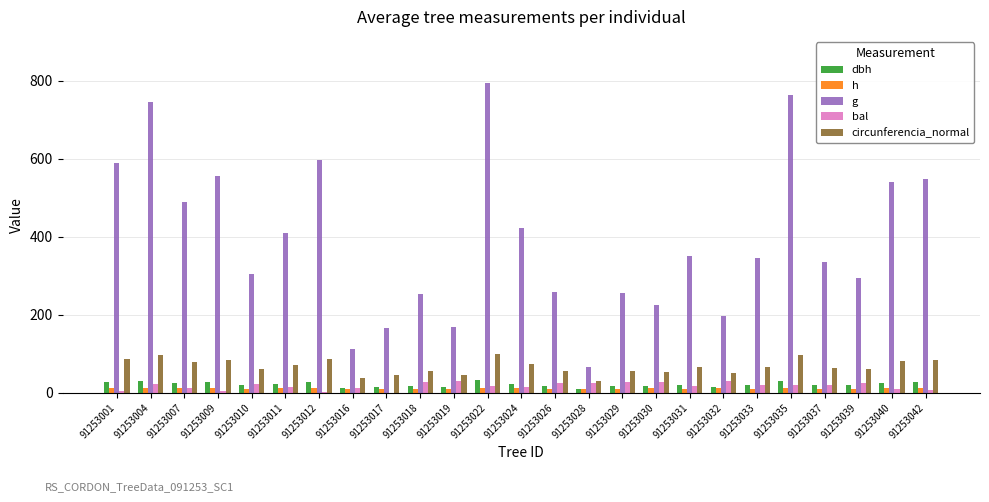

What is the sum of the g values at 91253016 and 91253026?

371.0